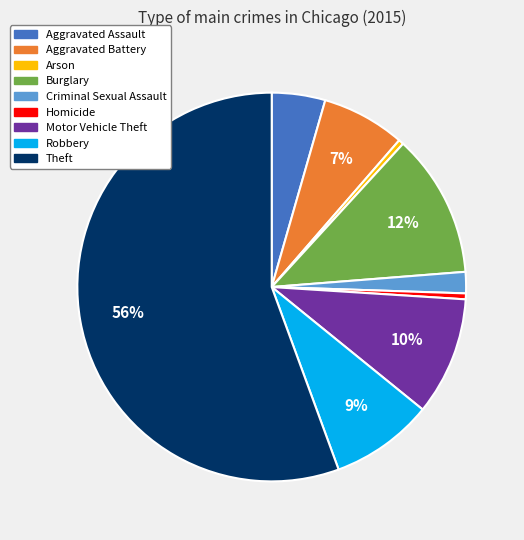

What is the majority slice?

Theft